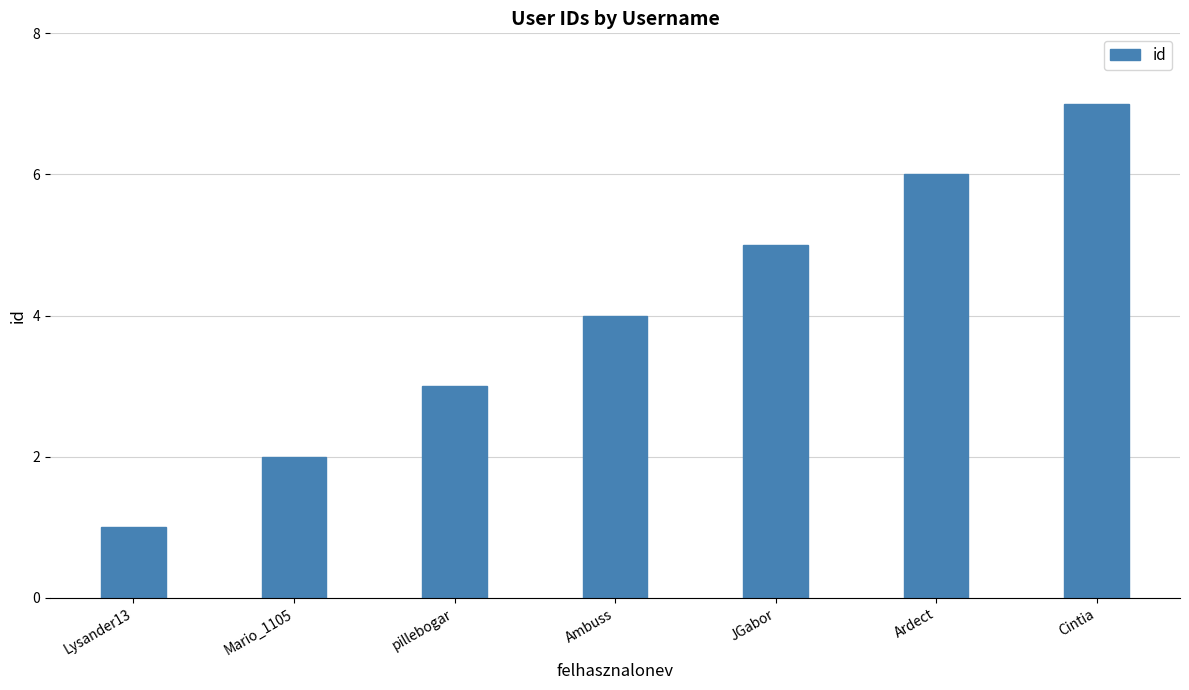

What is the value of the 6th bar from the left?

6